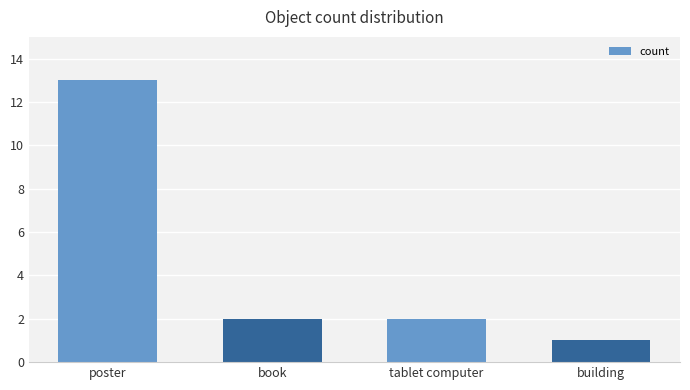

The value at poster is 13. True or false?

True